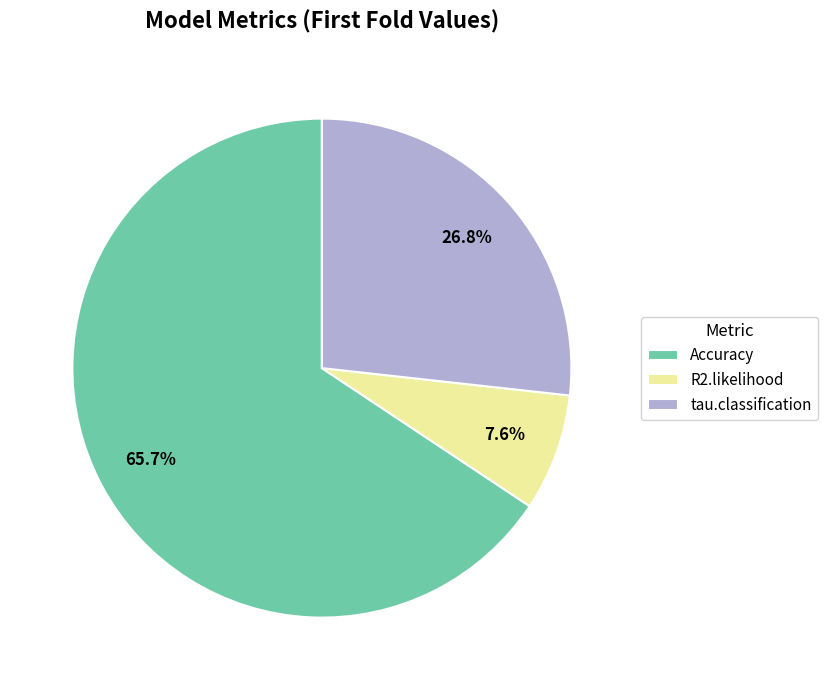

Which category has the smallest portion of the pie?

R2.likelihood